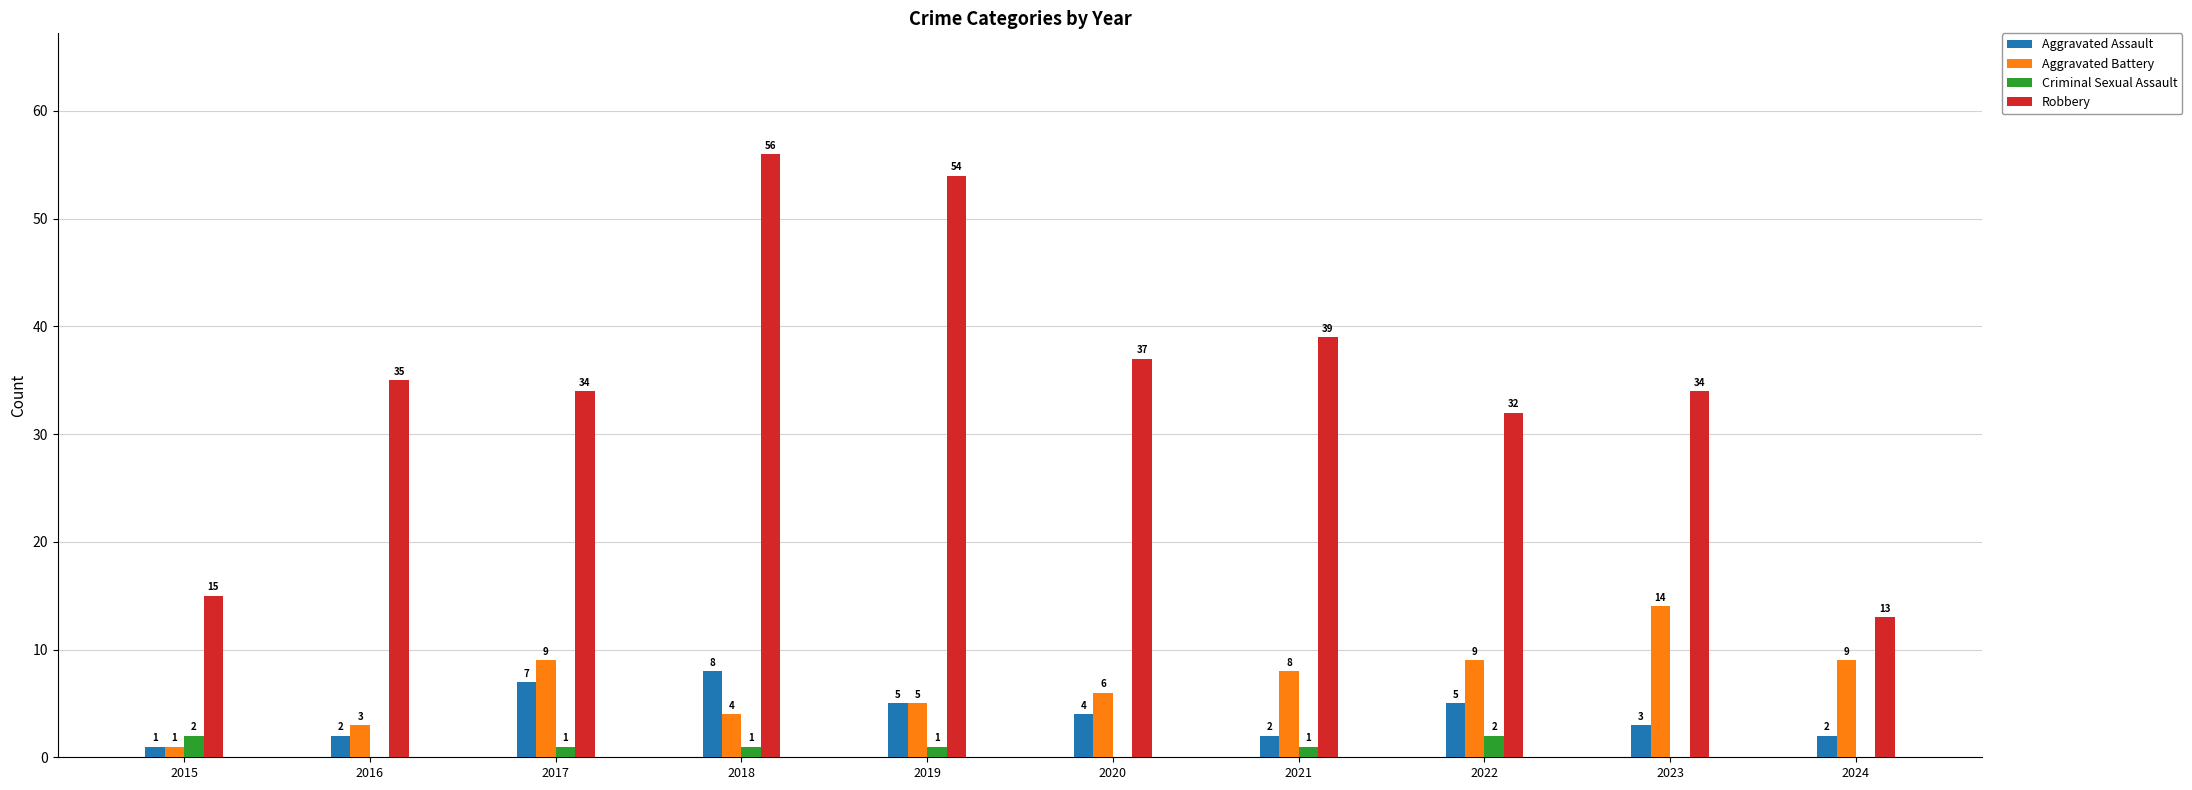

What are all the series names shown in the legend?

Aggravated Assault, Aggravated Battery, Criminal Sexual Assault, Robbery